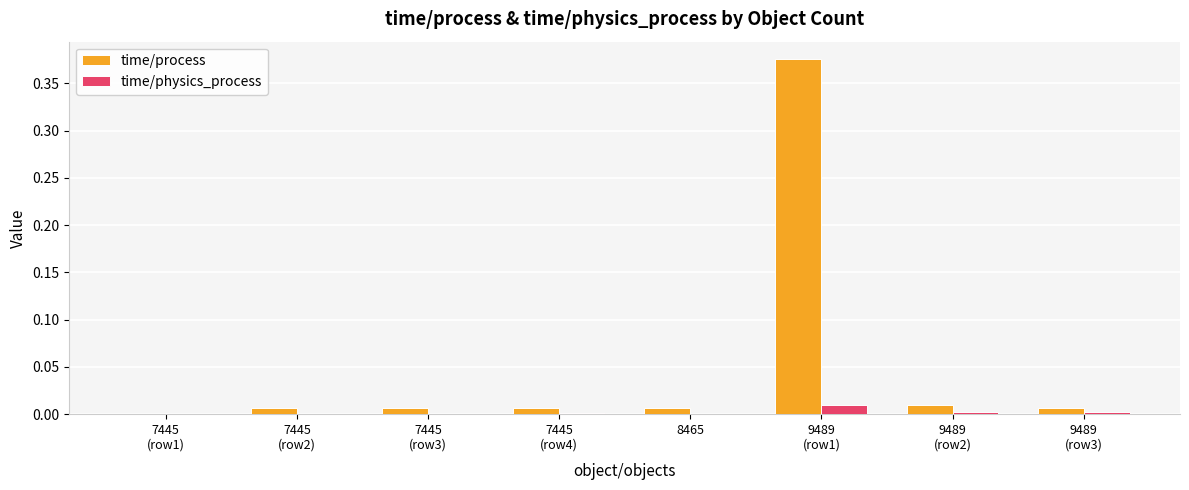

At which category is the sum across all series the highest?

9489
(row1)